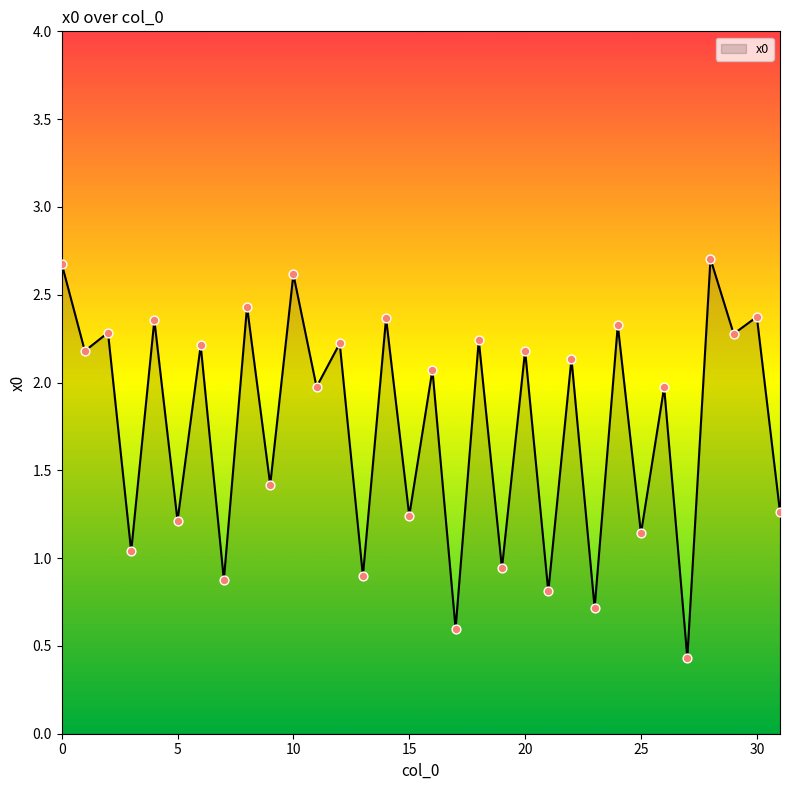

What is the minimum value shown in the chart?

0.4